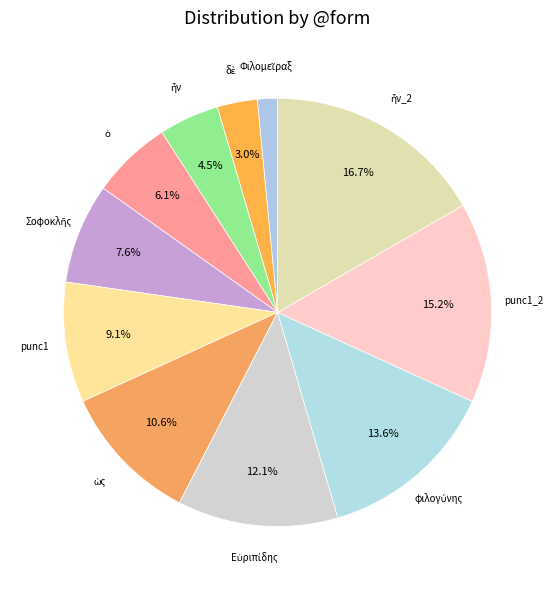

To the nearest percent, what is the difference between the largest and smallest slice percentages?

15%